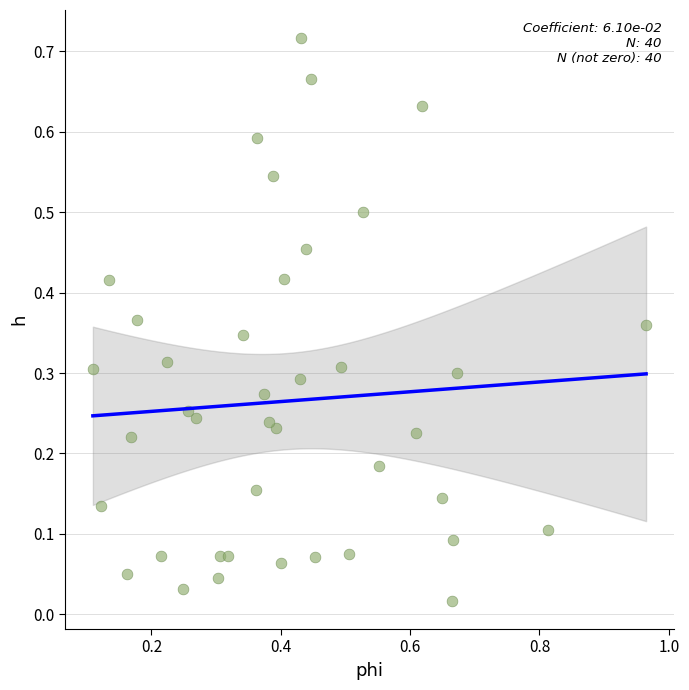

What is the range of X values (max minus min)?

0.9